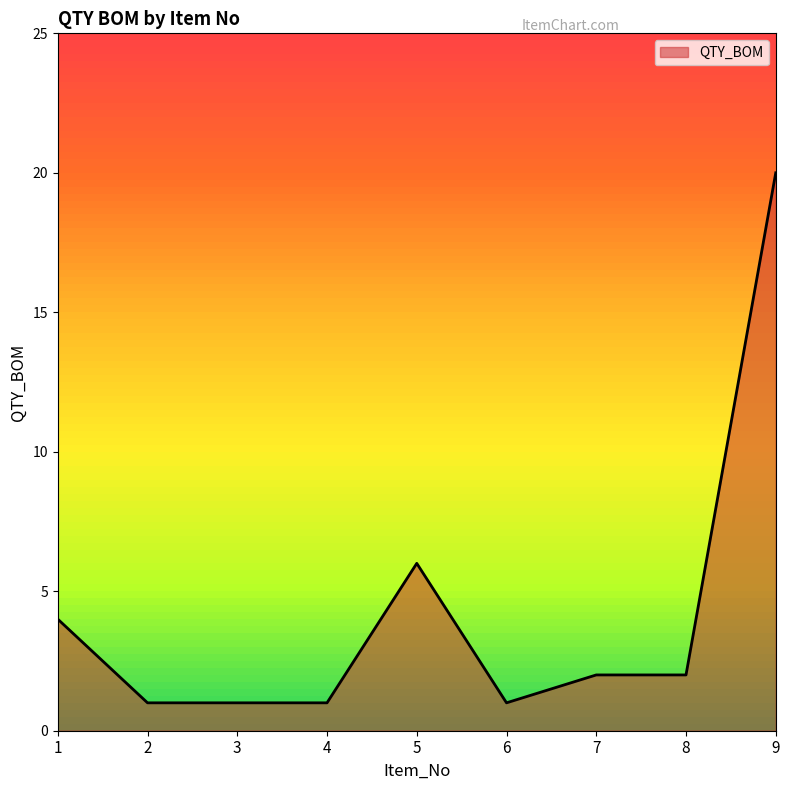

At which label does the data first exceed 2?

1